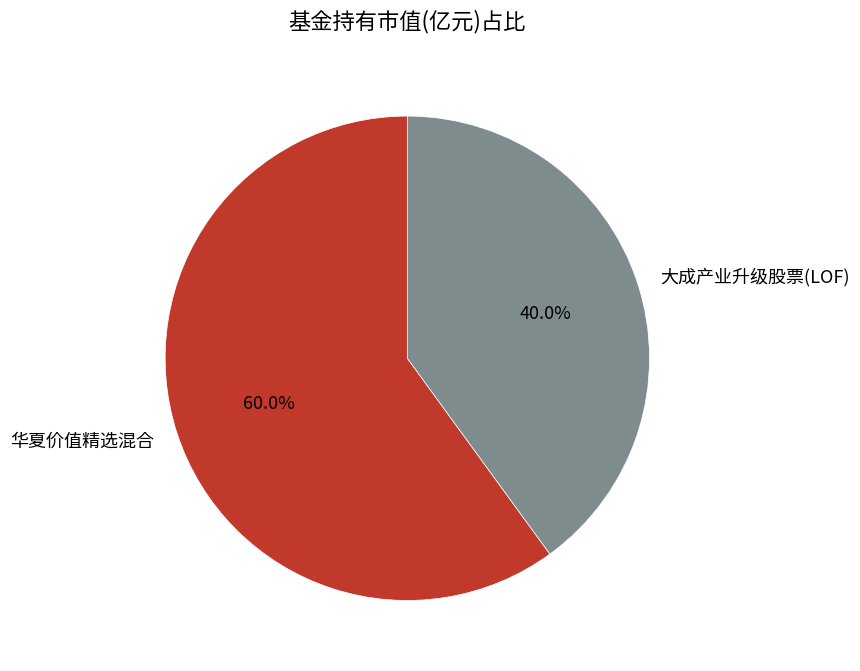

Which slice is the smallest?

大成产业升级股票(LOF)